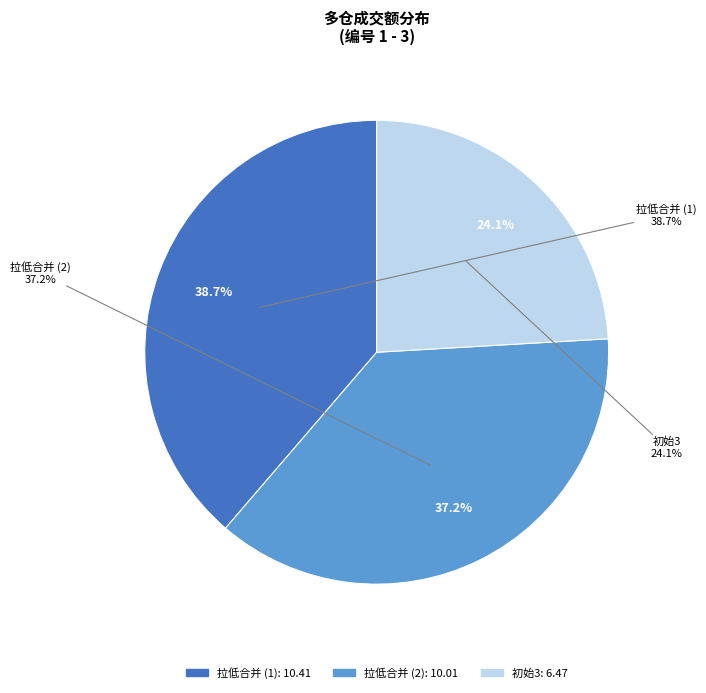

How many segments does this pie chart have?

3